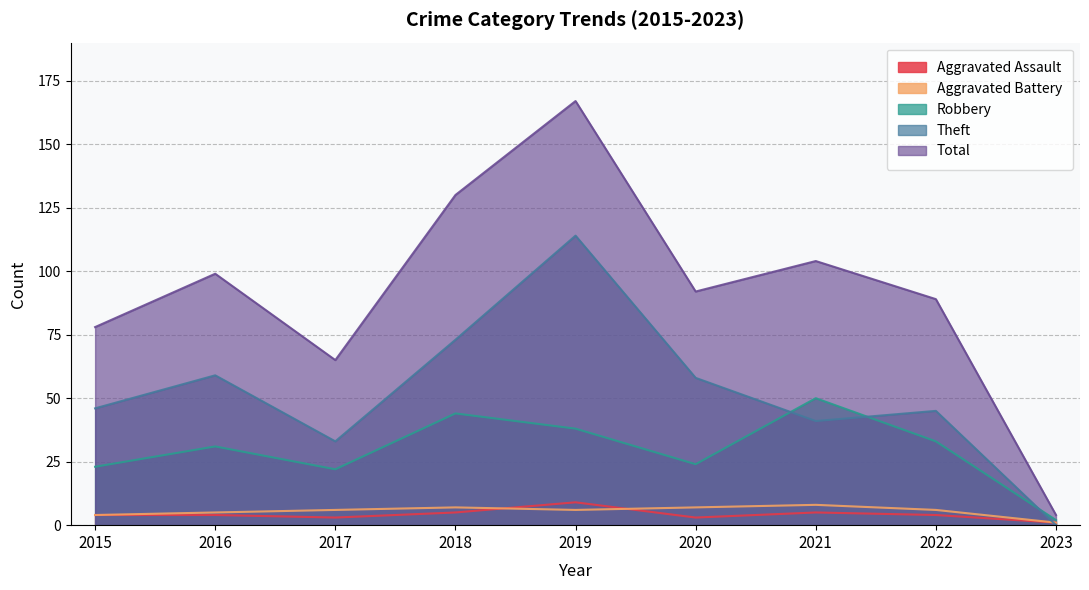

What is the maximum value for Aggravated Battery?

8